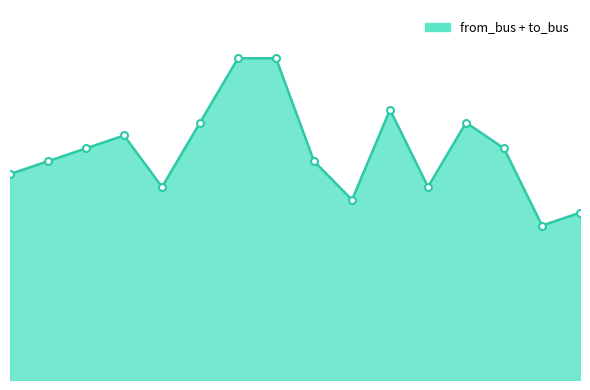

Count the number of data series in this chart.

1